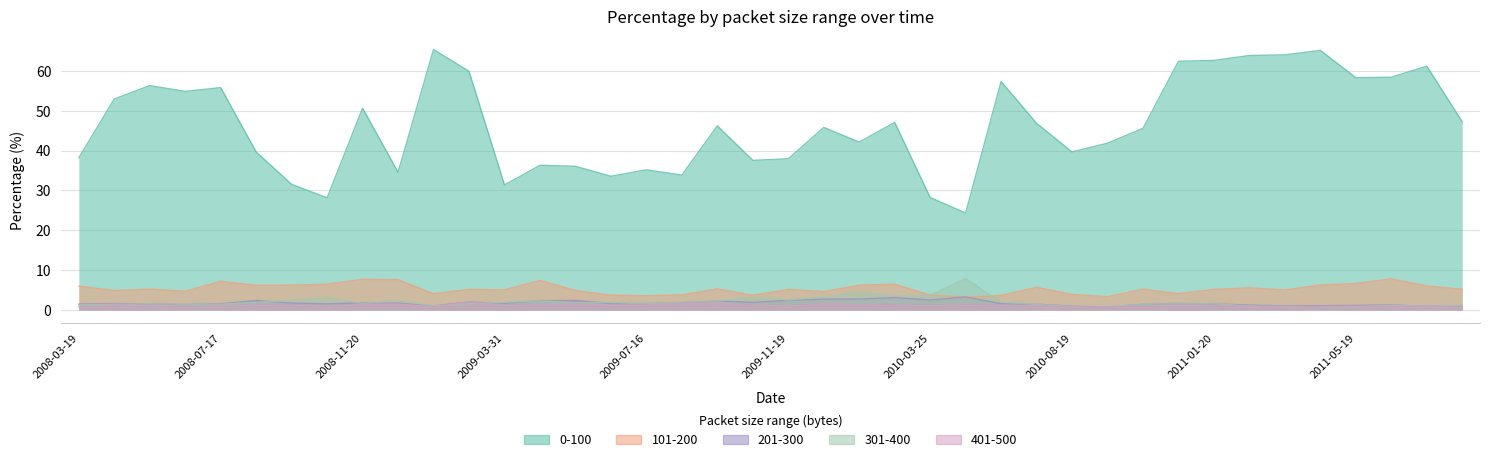

What is the value of the 401-500 point at the 34th from the left?

0.8